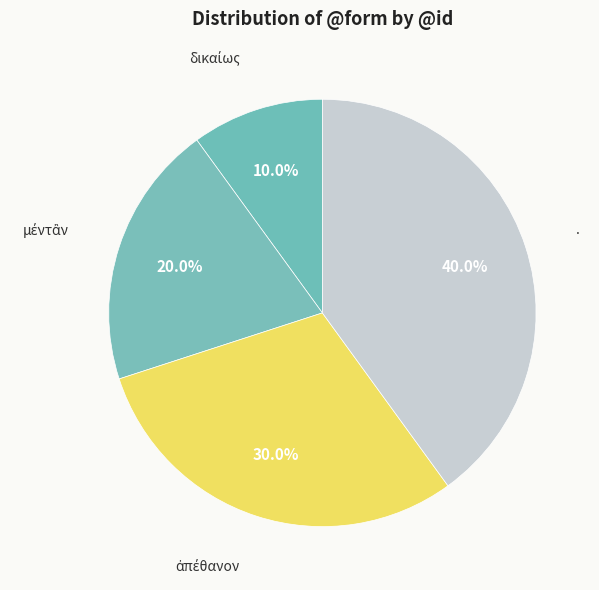

Is there any slice that represents more than half of the pie?

No